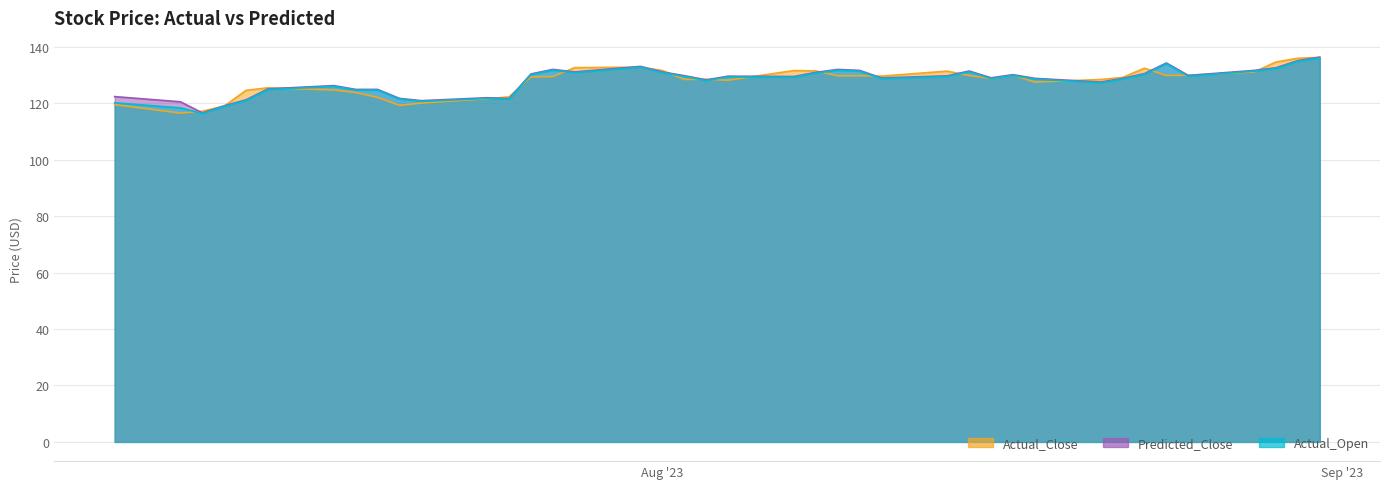

What is the difference between the maximum and minimum values in the Actual_Open series?

19.7